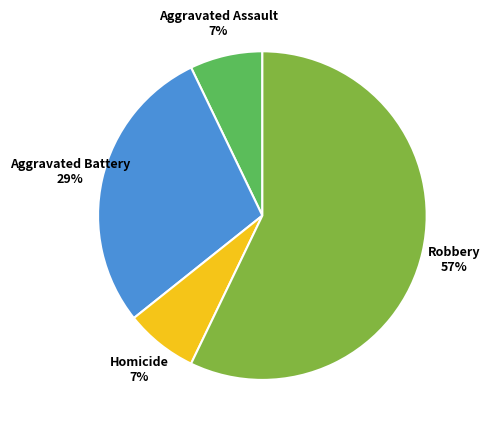

Is there any slice that represents more than half of the pie?

Yes